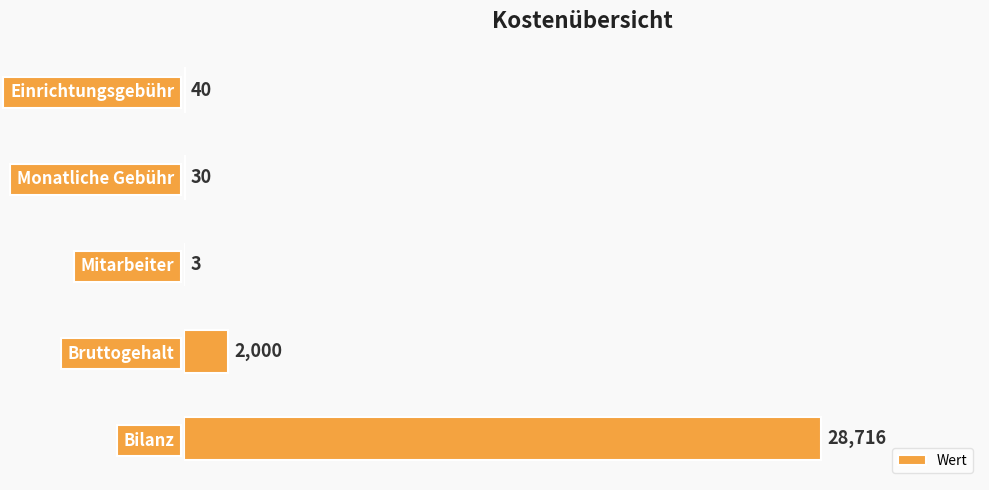

What is the sum of the values at Bruttogehalt and Bilanz?

30716